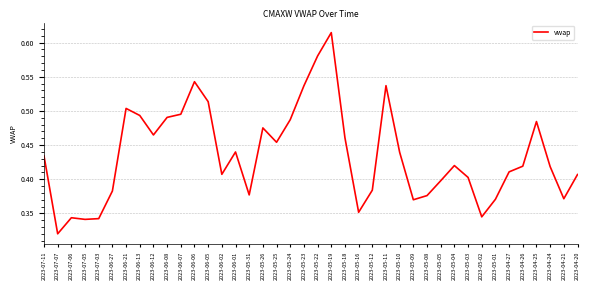

What position from the right is 2023-06-05?

28